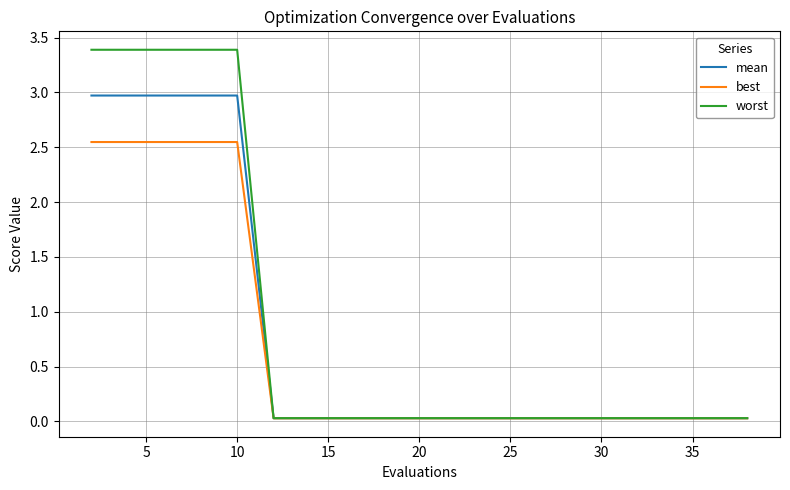

Rank the series by their maximum value, from highest to lowest.

worst, mean, best